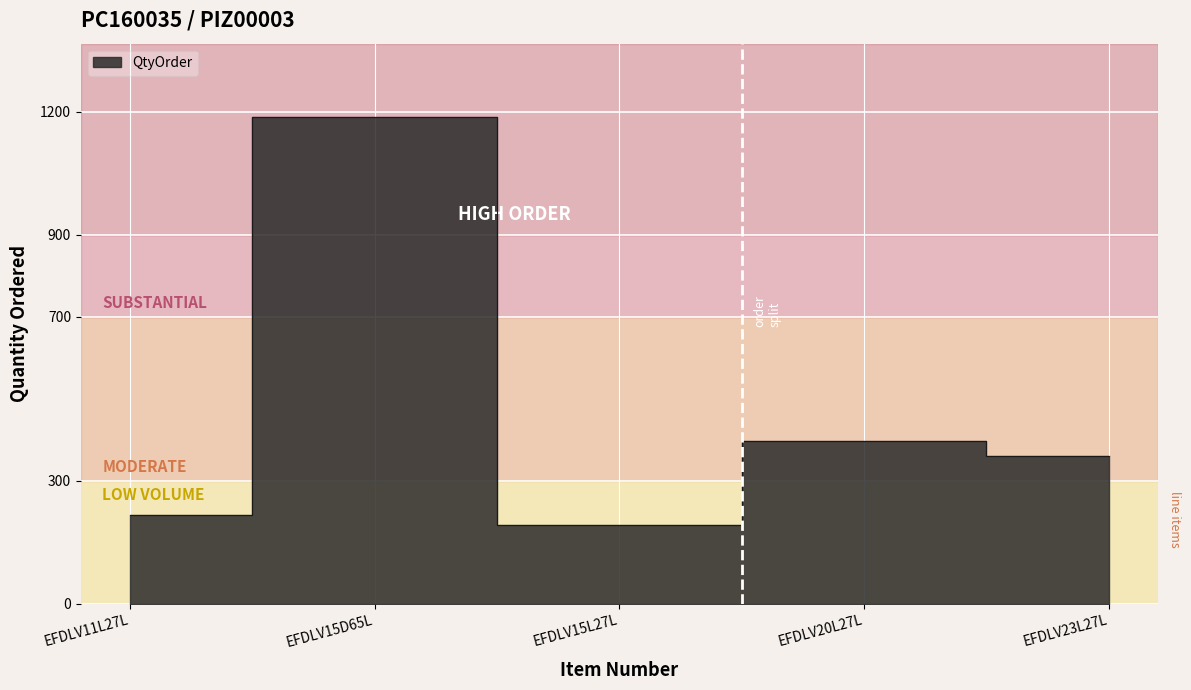

What is the greatest value displayed?

1188